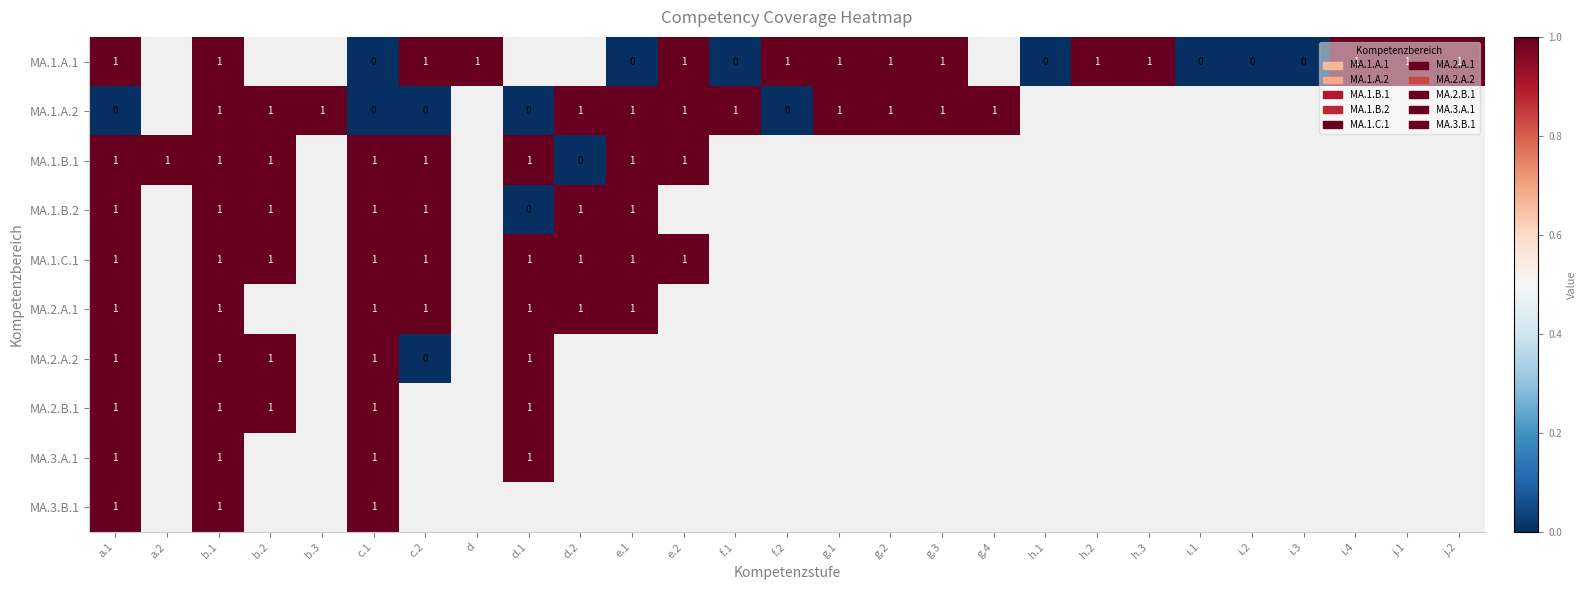

Count the number of categories in the chart.

27